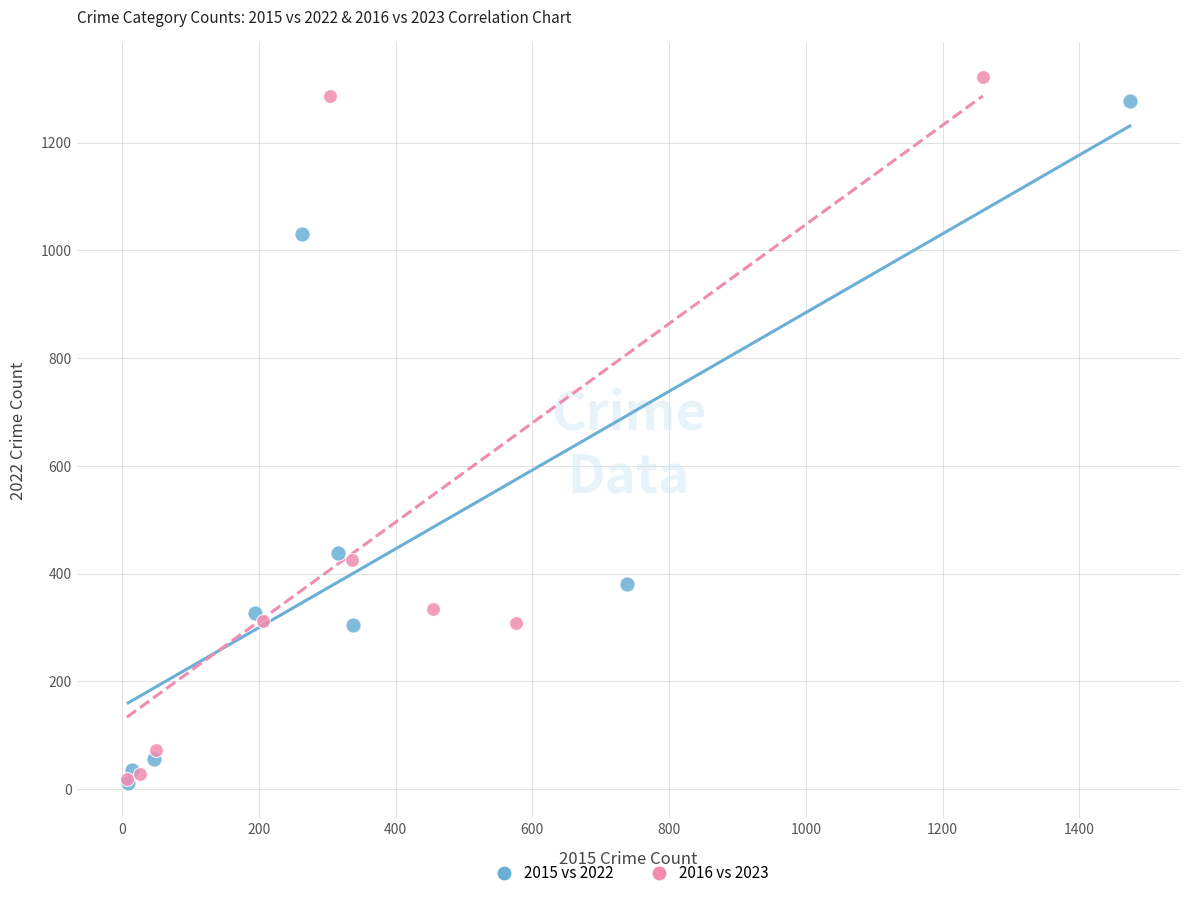

Which series has the largest Y range (max minus min)?

2016 vs 2023